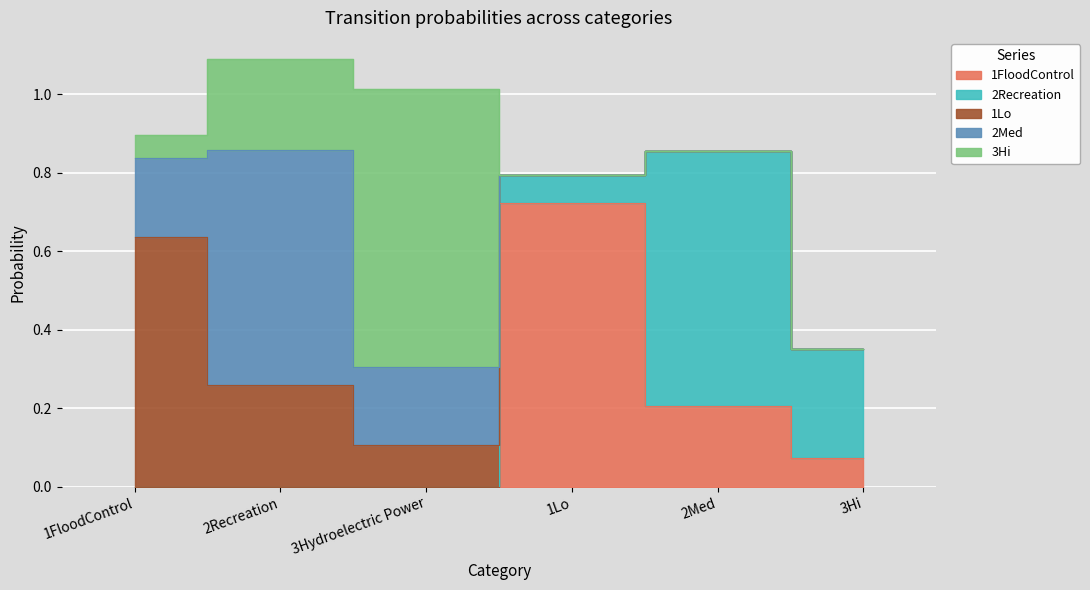

Rank the series at 3Hi from highest to lowest value.

2Recreation, 1FloodControl, 1Lo, 2Med, 3Hi